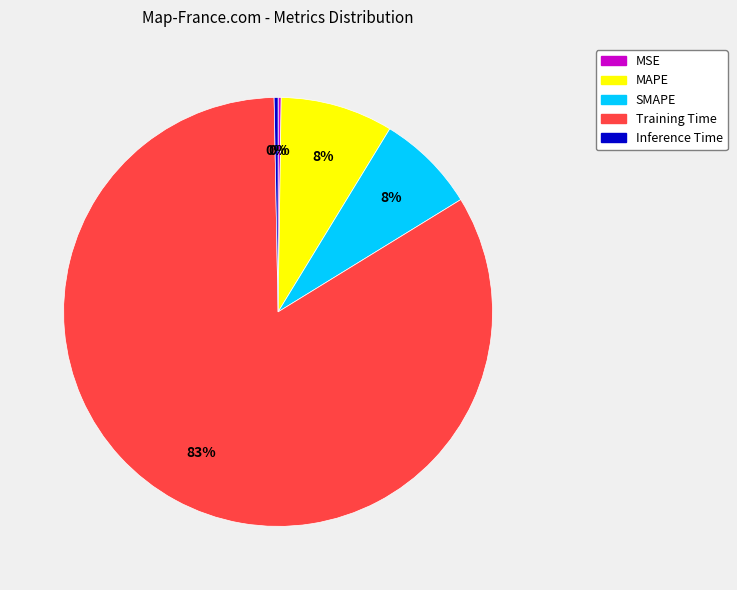

What is the largest slice in the pie chart?

Training Time